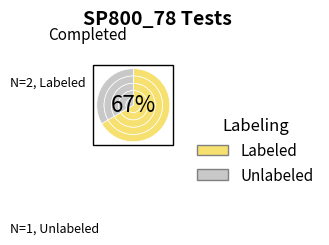

To the nearest percent, what percentage of the pie is sp800_78_Test_2?

33%